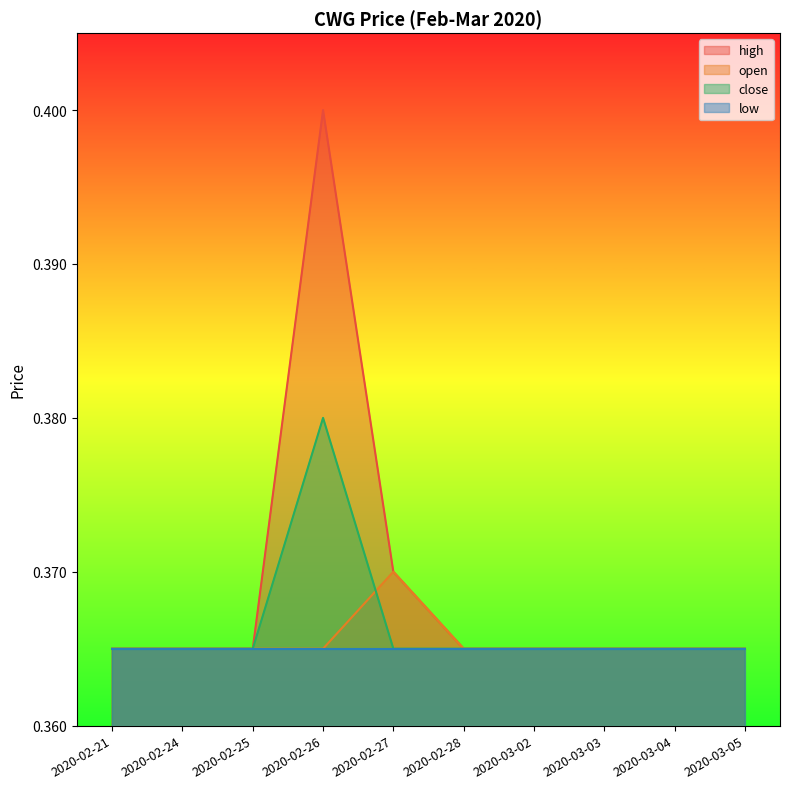

At how many categories does at least one series exceed 0?

10